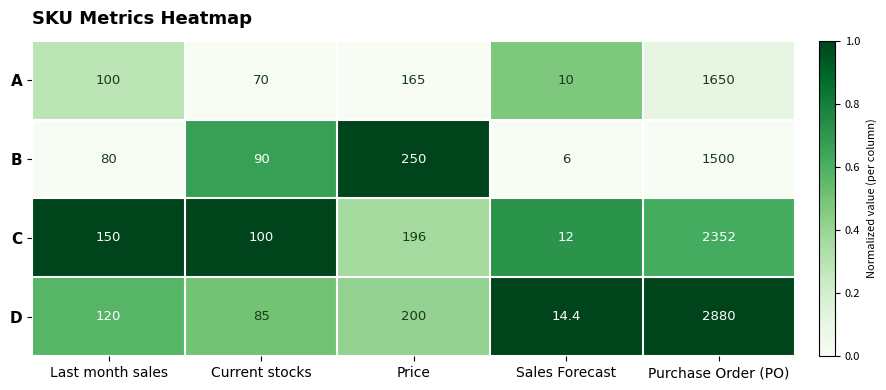

At which category does the chart reach its peak across all series?

Purchase Order (PO)